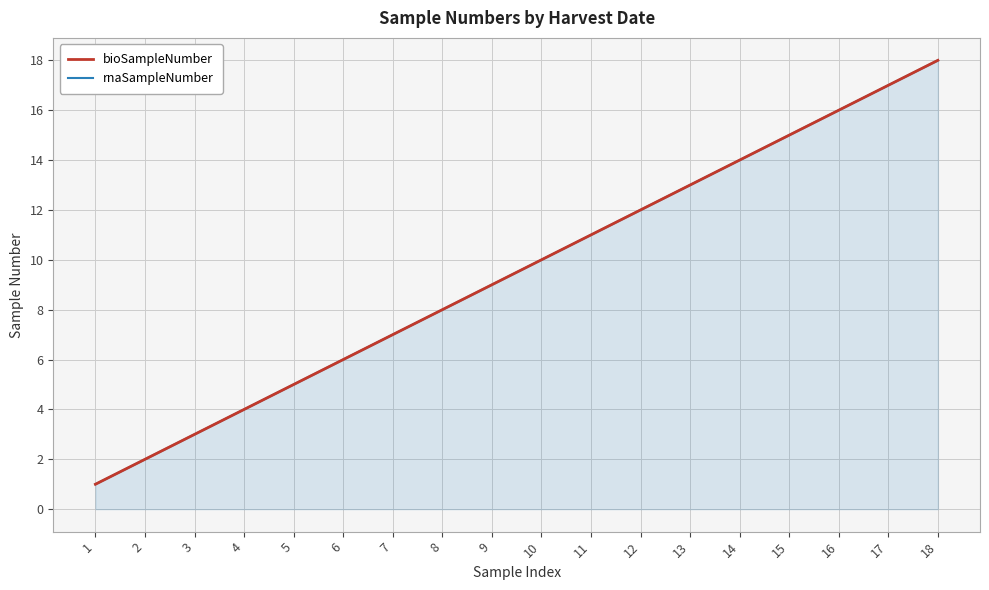

How many distinct data groups are displayed?

2